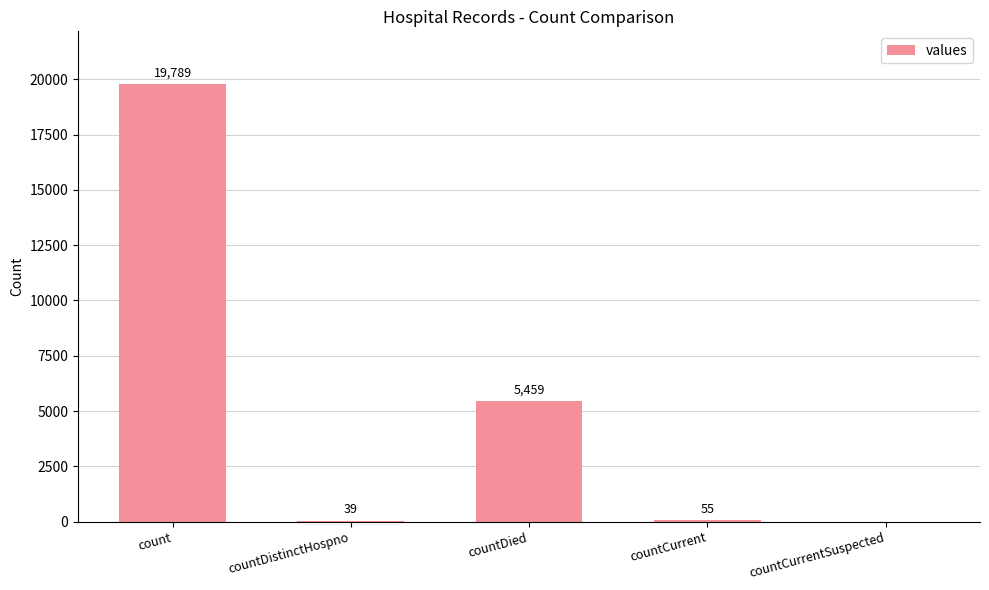

At which category does the chart reach its peak across all series?

count